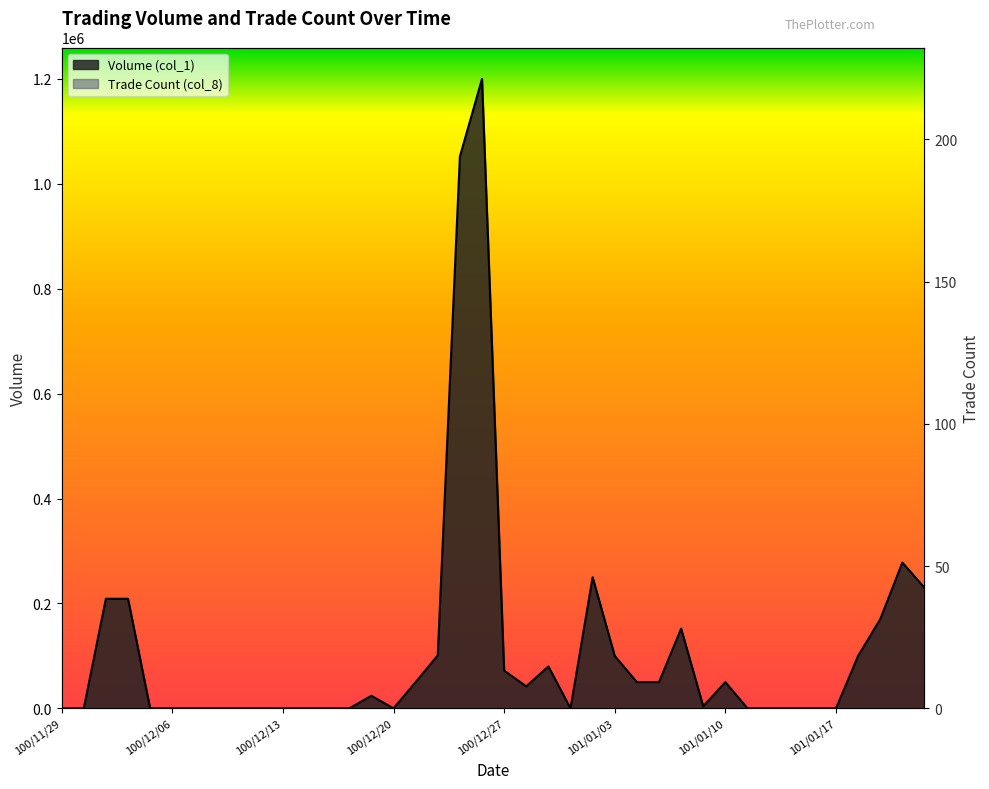

True or false: Trade Count (col_8) and Volume (col_1) intersect in this chart.

False